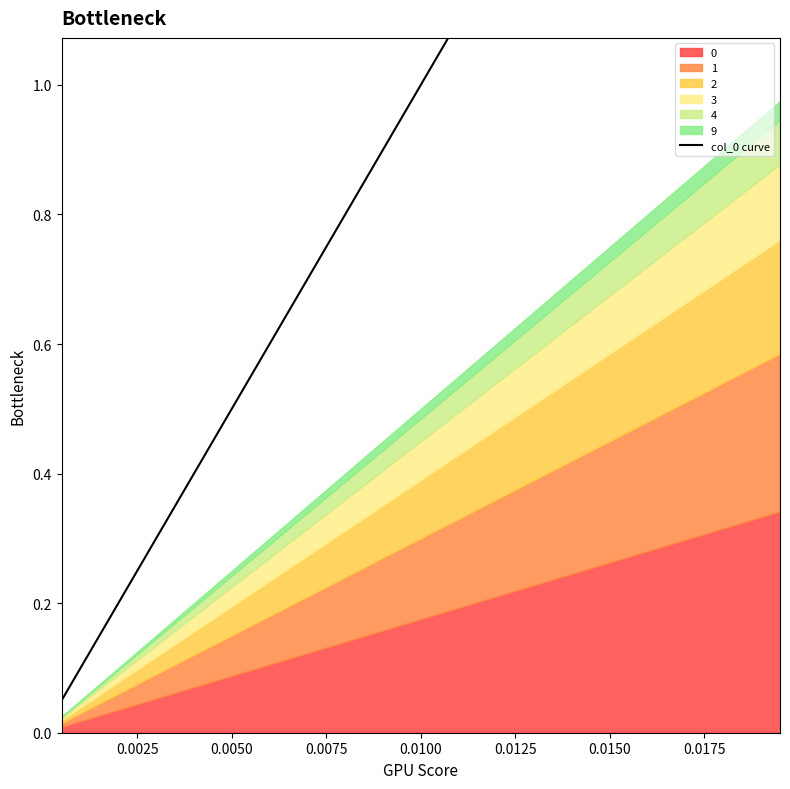

True or false: there are more than 2 points higher than both neighbors.

False